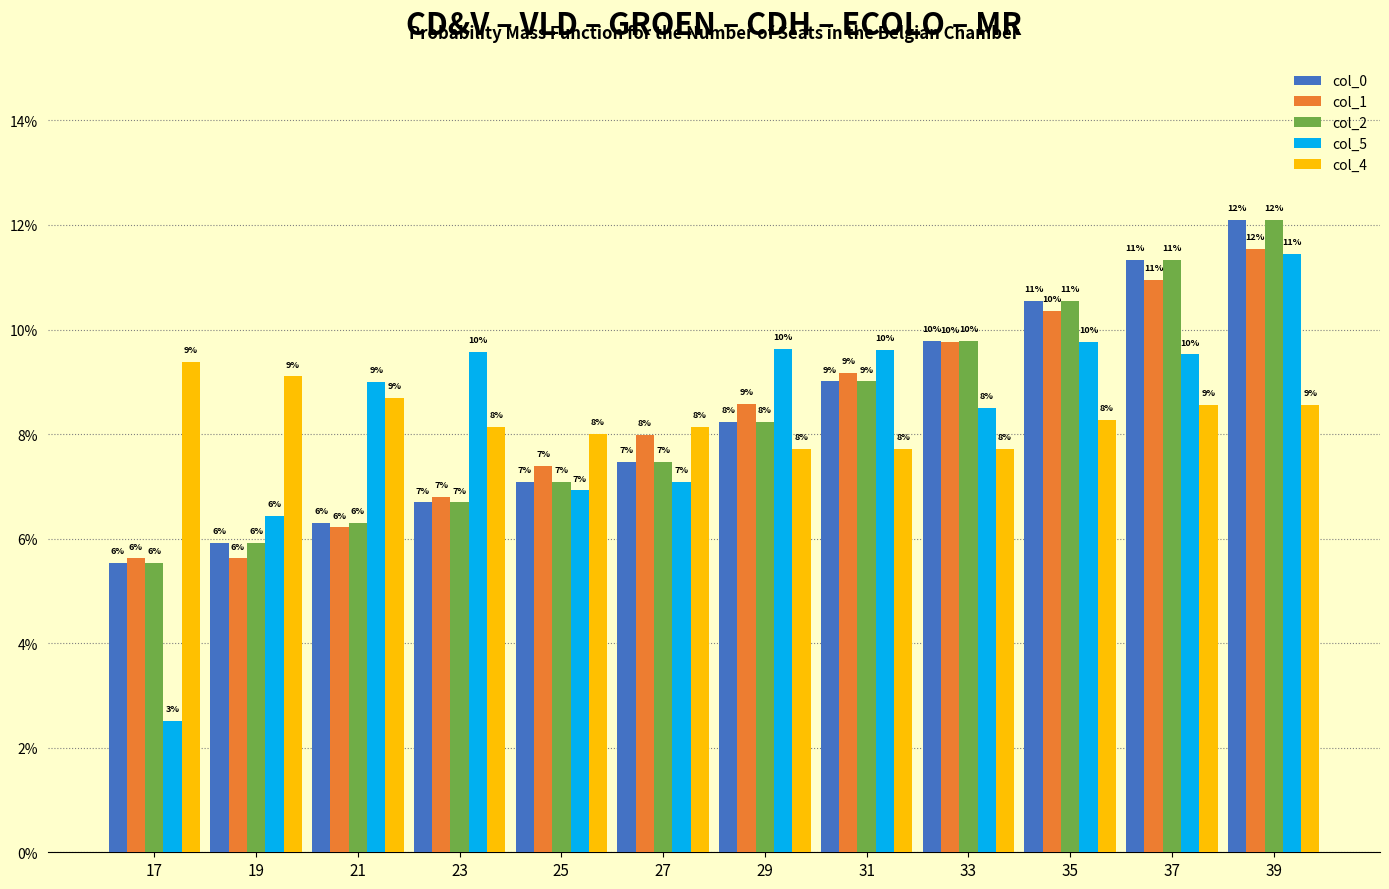

How many bars are there in each group?

5